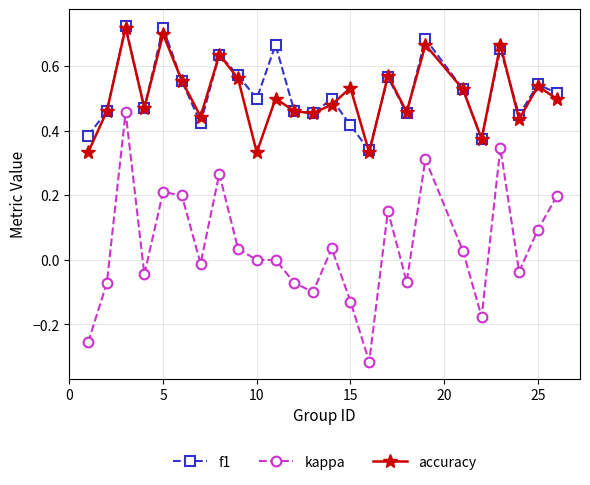

True or false: kappa and f1 intersect in this chart.

False